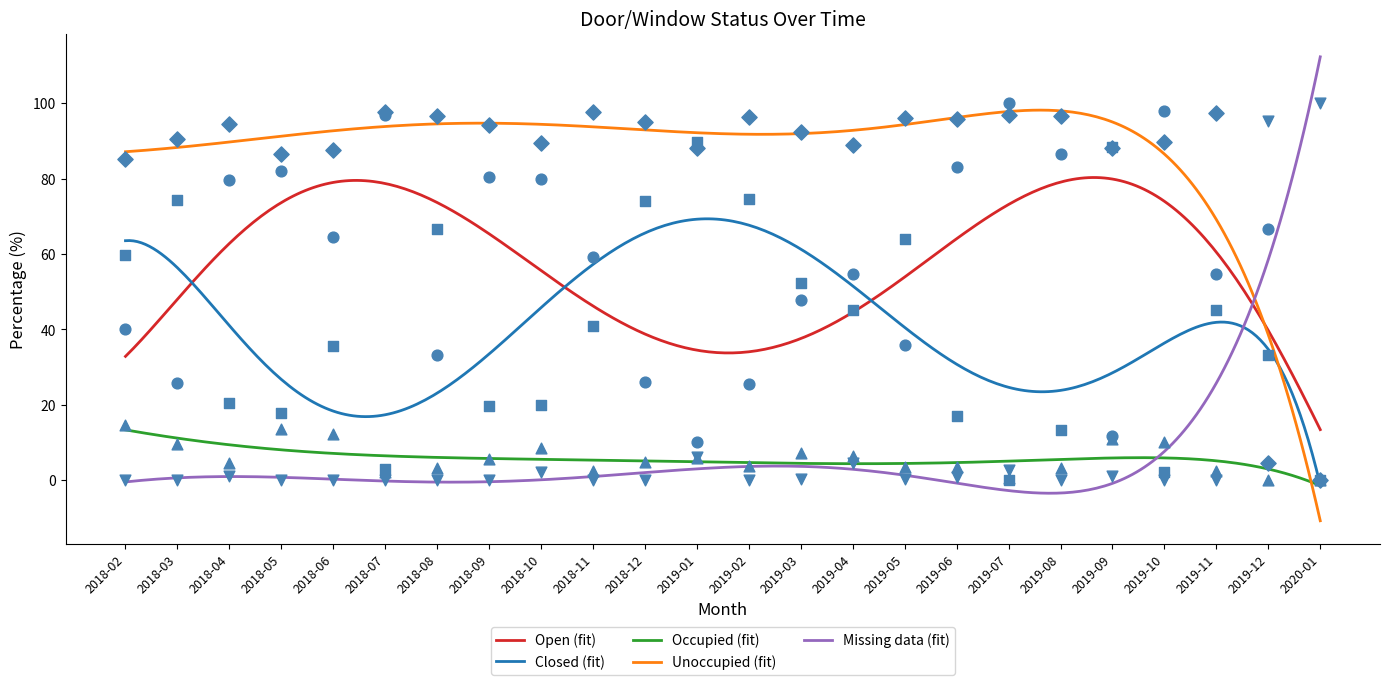

Which series has the largest Y range (max minus min)?

Open